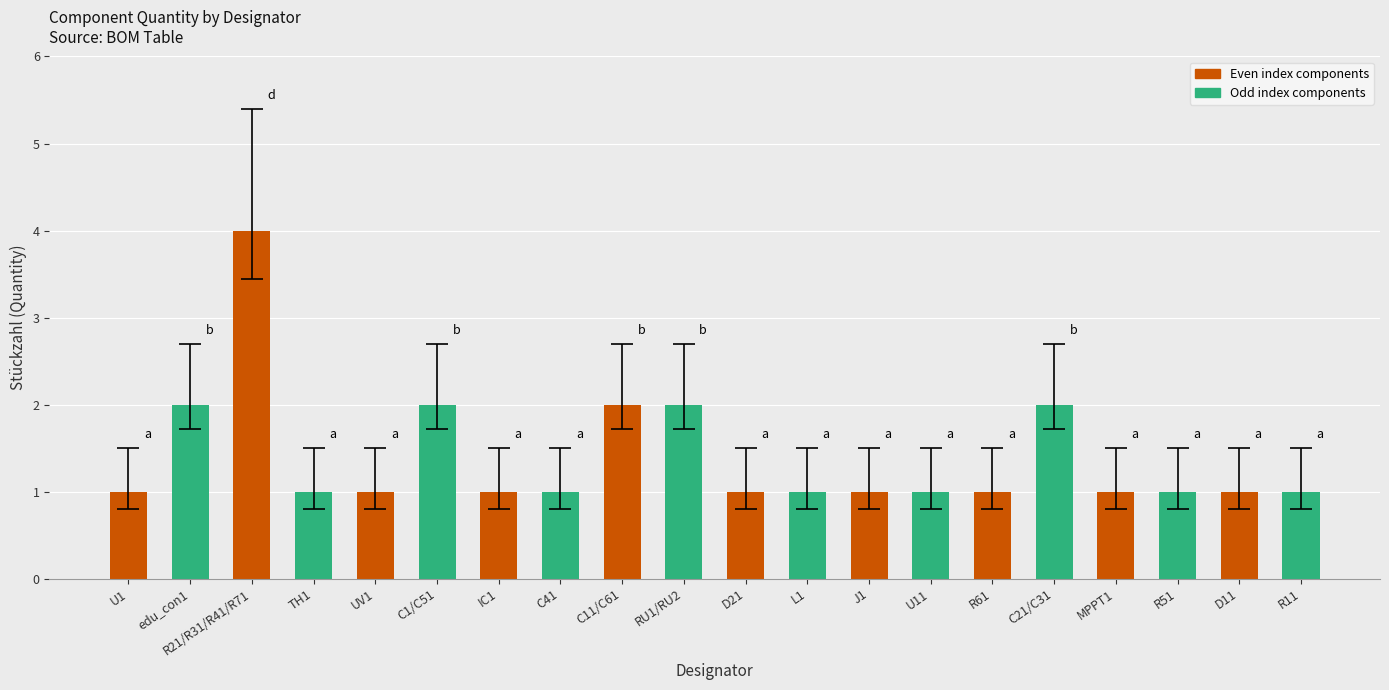

Which label corresponds to the largest value in the chart?

R21/R31/R41/R71